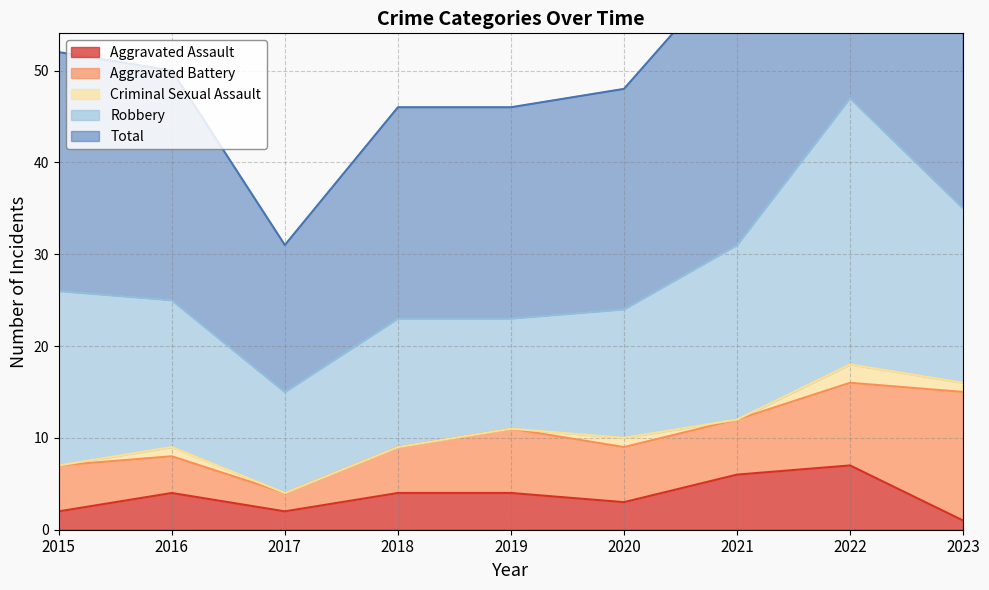

Reading left to right, transcribe all the data shown in this chart.

Aggravated Assault: 2015=2	2016=4	2017=2	2018=4	2019=4	2020=3	2021=6	2022=7	2023=1
Aggravated Battery: 2015=5	2016=4	2017=2	2018=5	2019=7	2020=6	2021=6	2022=9	2023=14
Criminal Sexual Assault: 2015=0	2016=1	2017=0	2018=0	2019=0	2020=1	2021=0	2022=2	2023=1
Robbery: 2015=19	2016=16	2017=11	2018=14	2019=12	2020=14	2021=19	2022=29	2023=19
Total: 2015=26	2016=25	2017=16	2018=23	2019=23	2020=24	2021=31	2022=47	2023=35